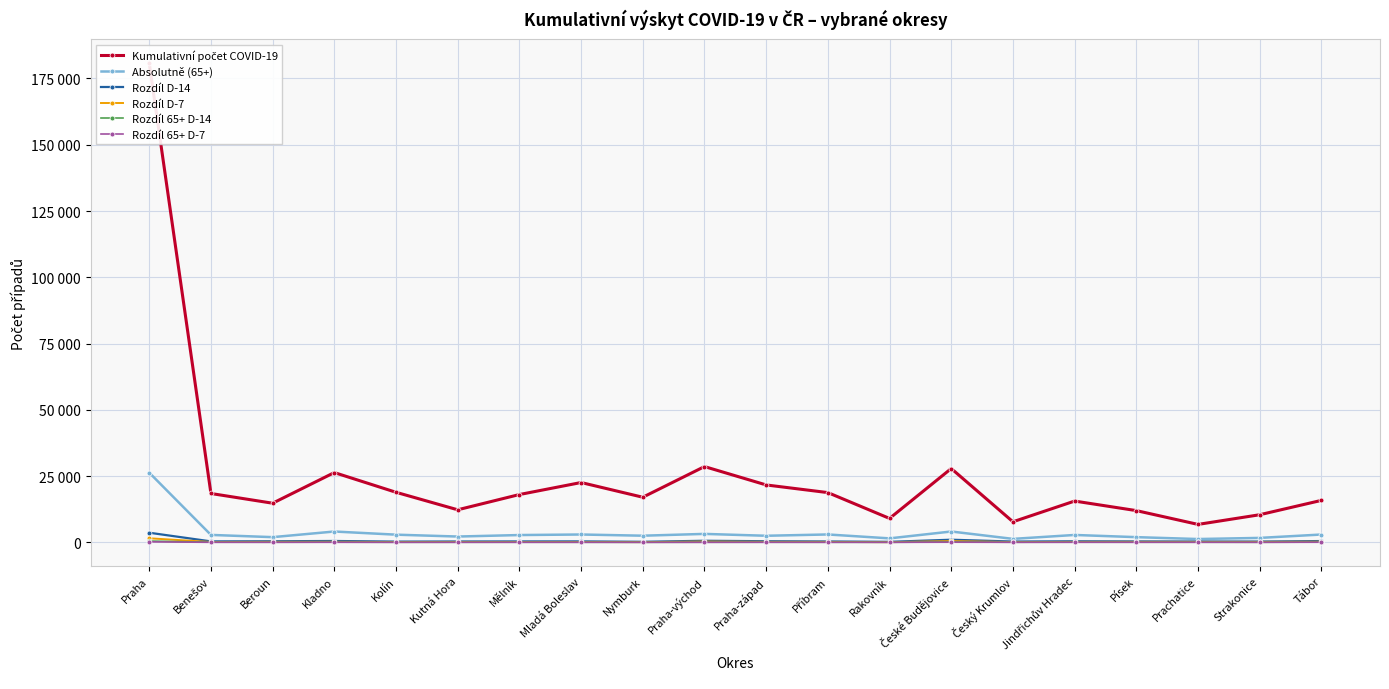

Which series changed the most between Kolín and Prachatice?

Kumulativní počet COVID-19